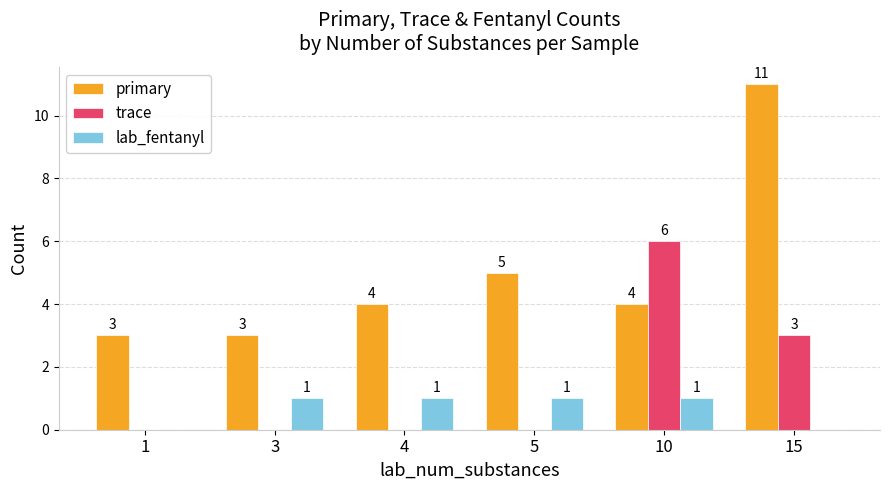

Which label corresponds to the largest value in the chart?

15